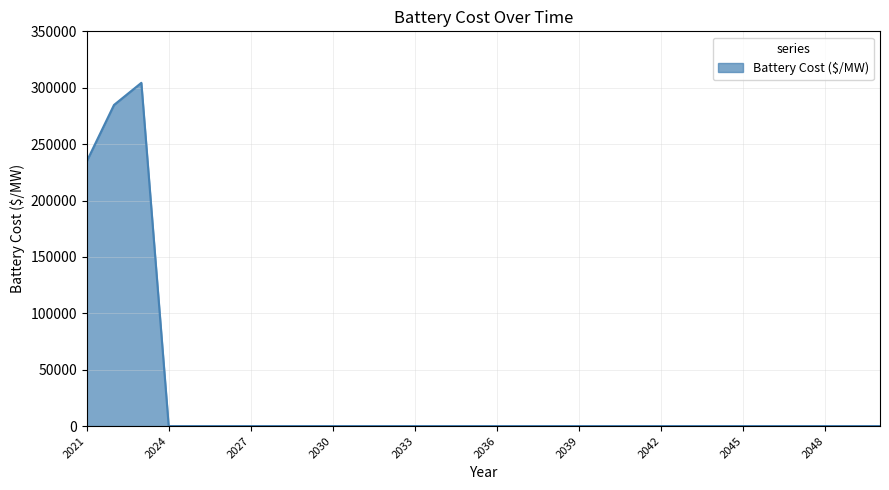

What is the difference between the maximum and minimum values?

304421.7